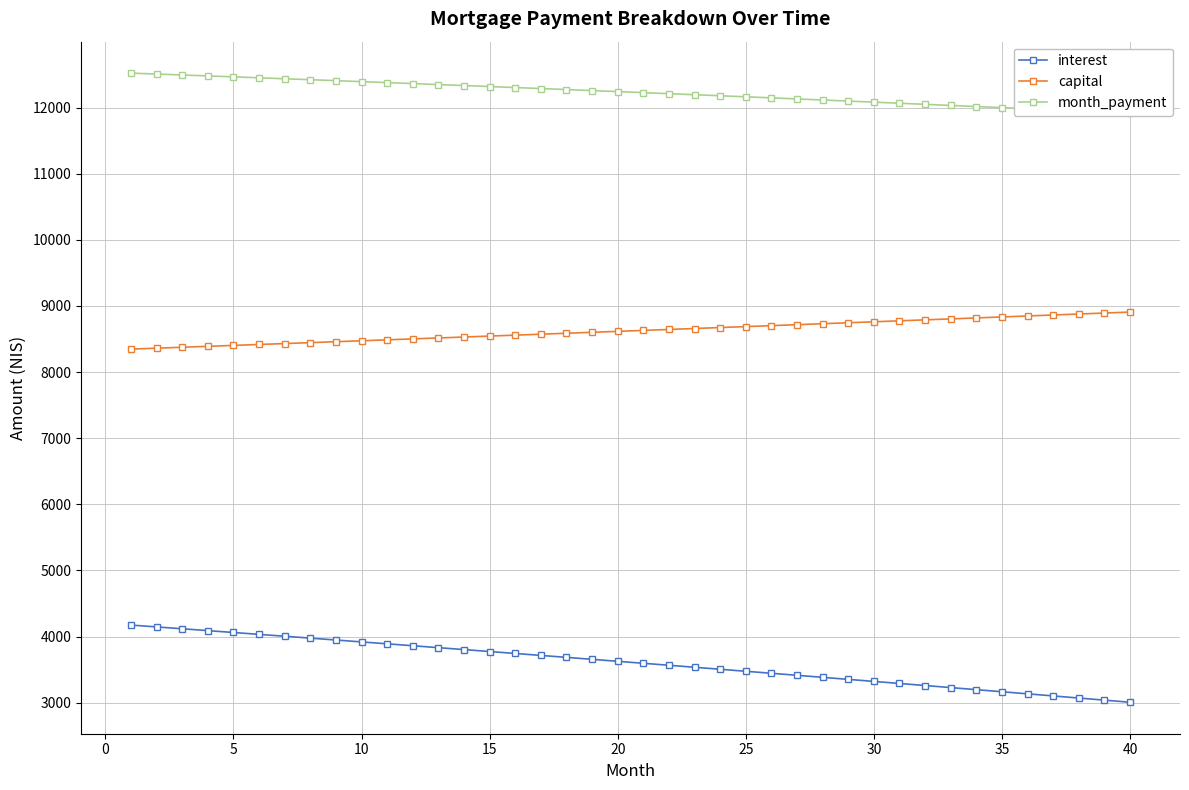

What is the average value of the month_payment series?

12227.8